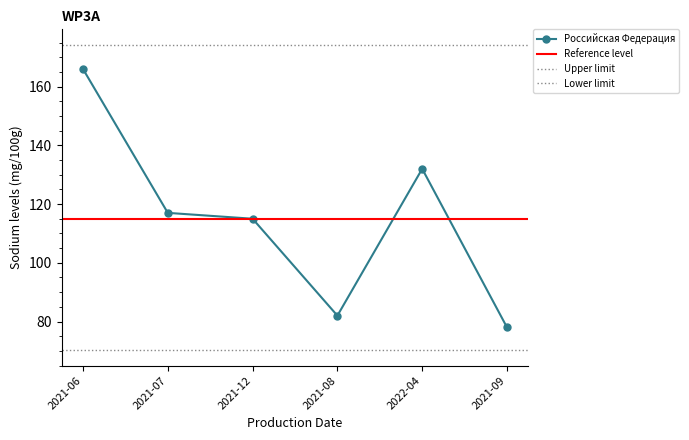

The Российская Федерация series shows 132 at 2022-04. True or false?

True